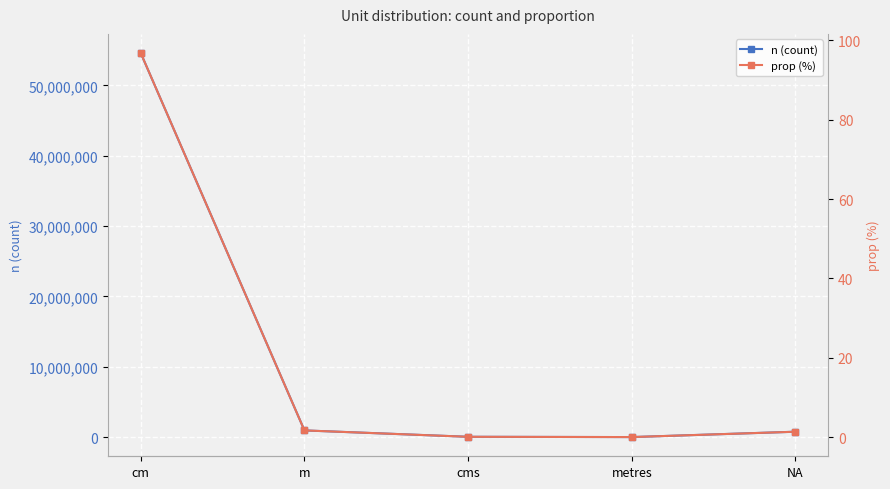

List the series in order of their peak value, lowest first.

prop (%), n (count)